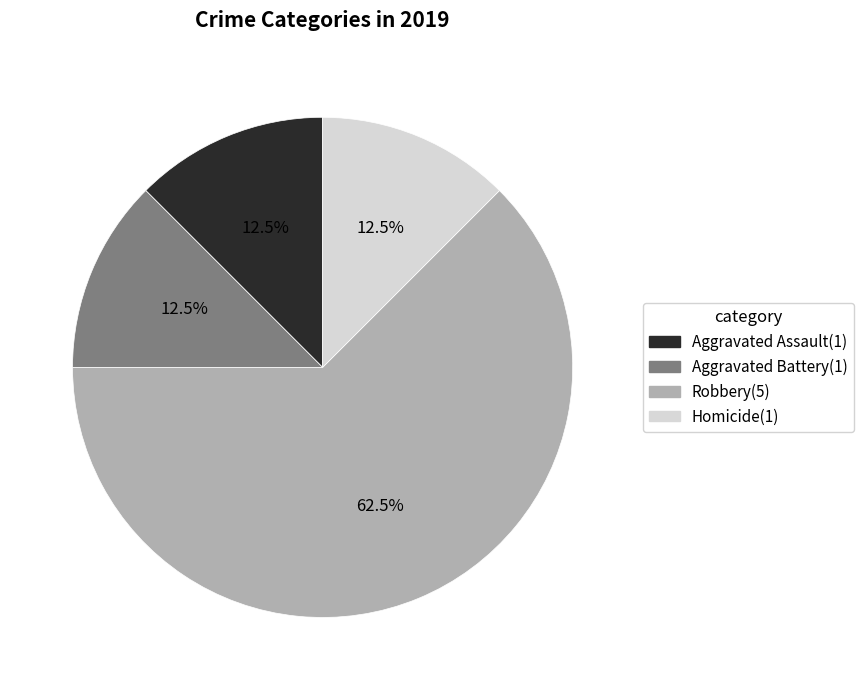

Is it true that Aggravated Assault is 21% of the pie?

False